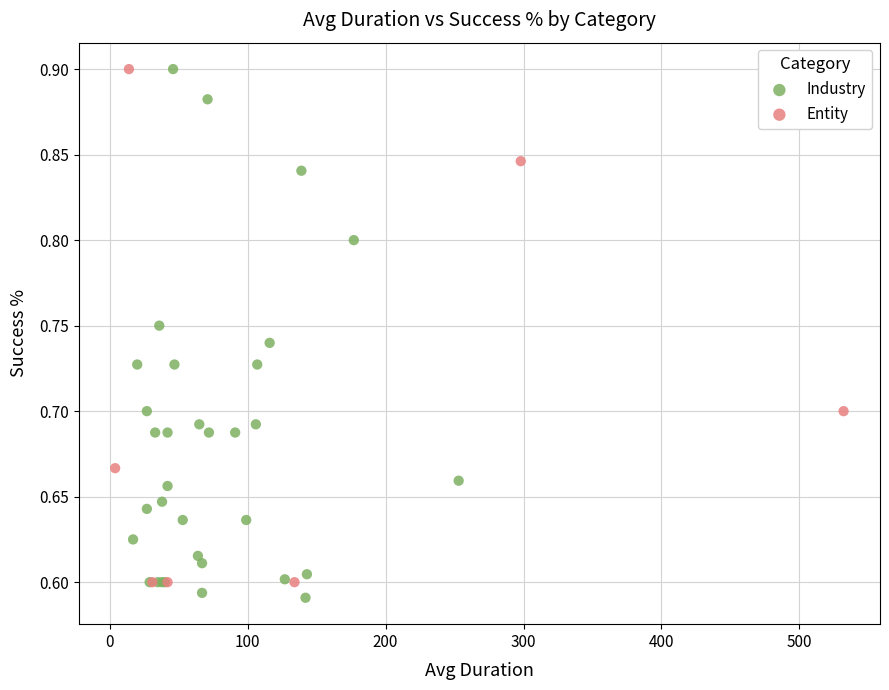

Which series has the largest Y range (max minus min)?

Industry